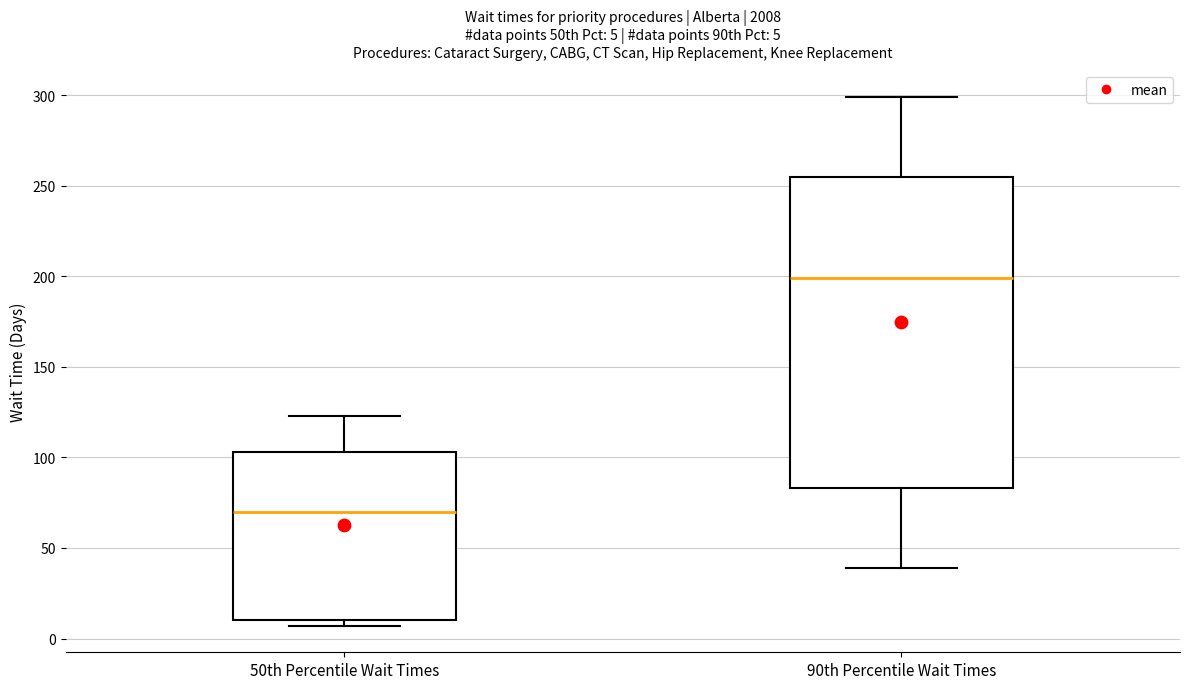

Which box has the highest median line?

90th Percentile Wait Times